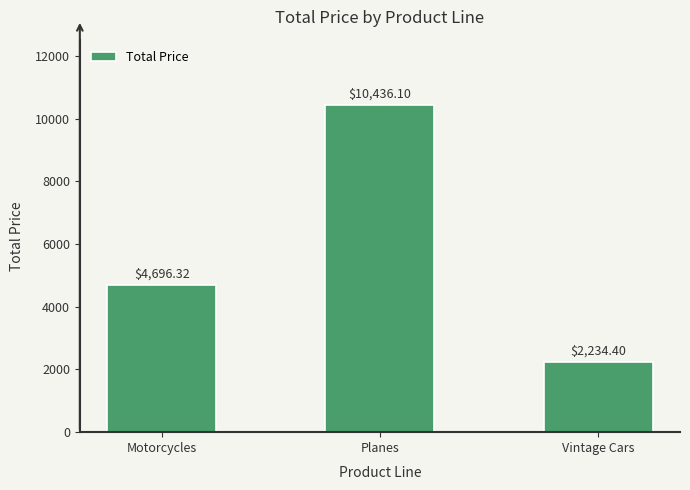

What is the smallest value displayed?

2234.4